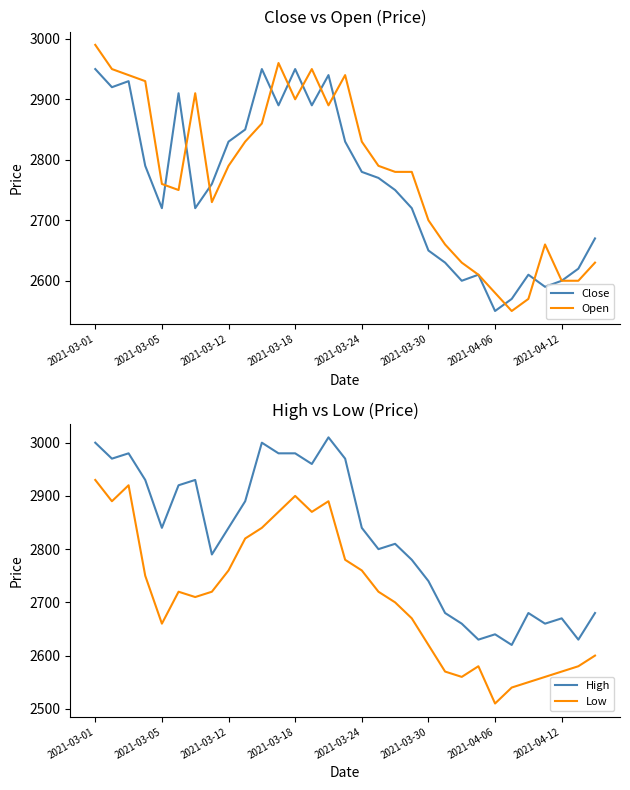

In High, how many points are higher than both neighbors (excluding endpoints)?

8